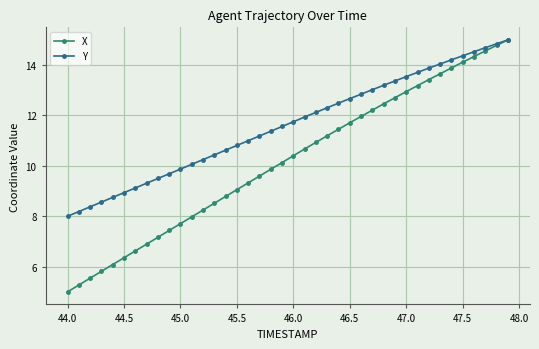

Rank the series by their average value, from highest to lowest.

Y, X